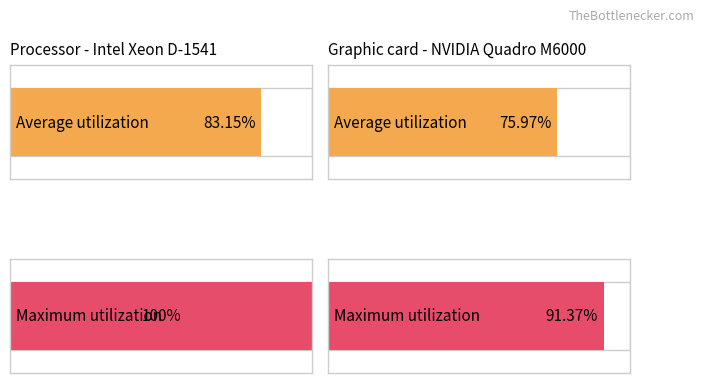

At how many categories does at least one series exceed 0?

2